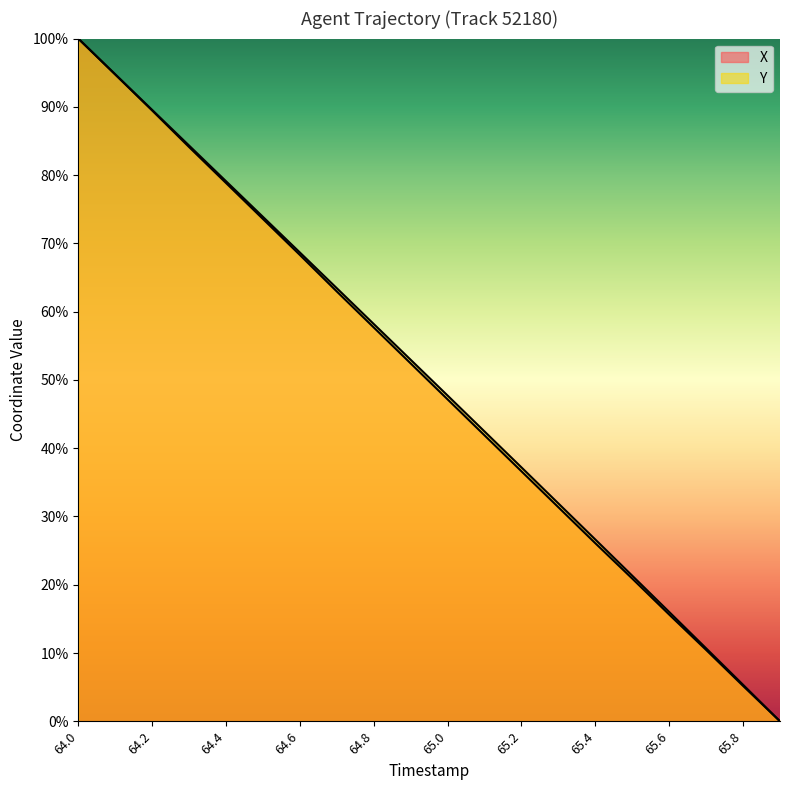

At which label does X reach its peak?

64.0